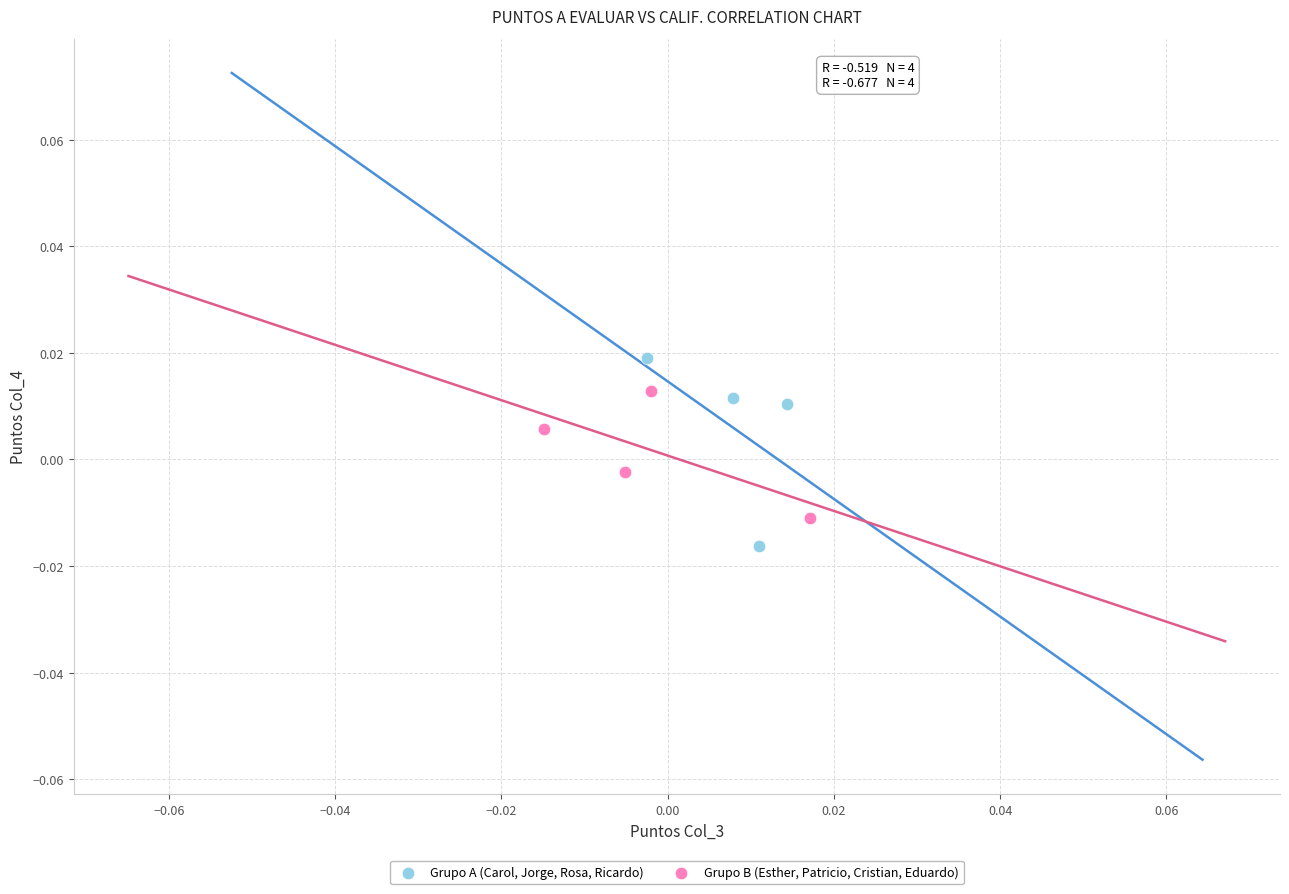

Which series contains the highest Y value?

Grupo A (Carol, Jorge, Rosa, Ricardo)